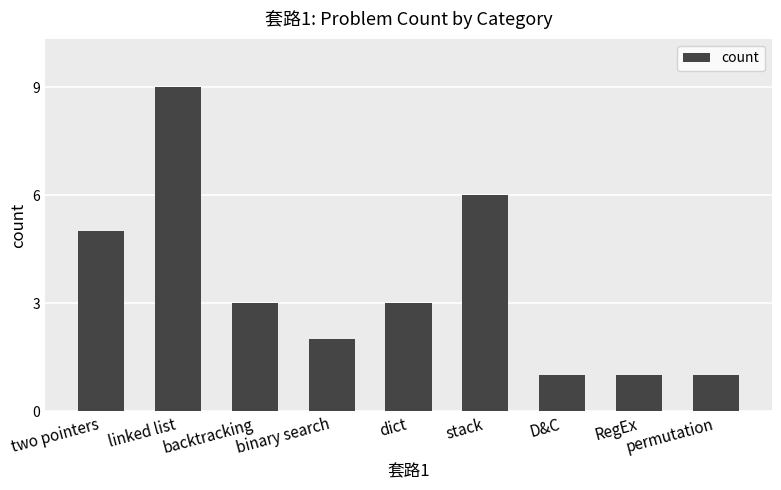

Reading left to right, transcribe all the data shown in this chart.

5	9	3	2	3	6	1	1	1